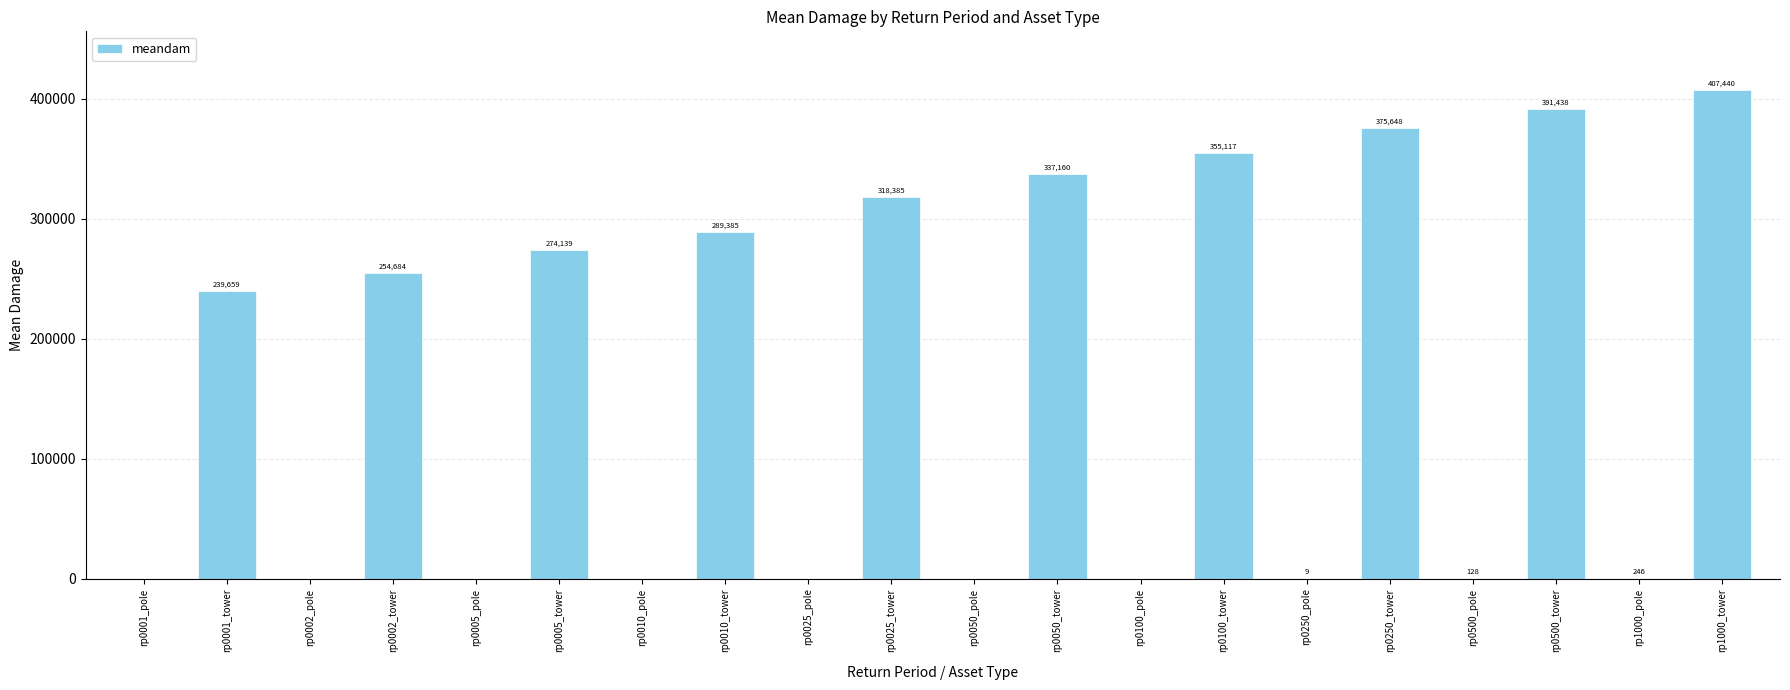

How many positive values are there?

13